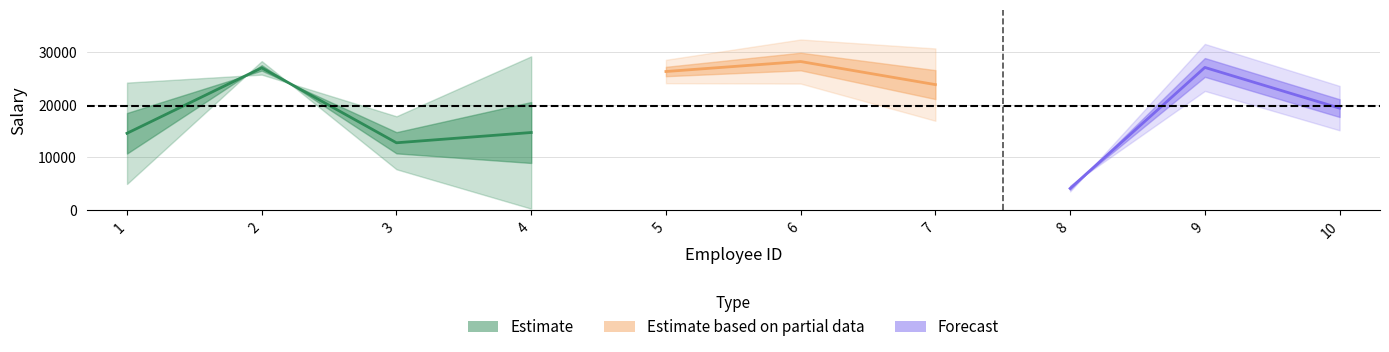

True or false: total_salary has more than 0 interior local peaks.

True